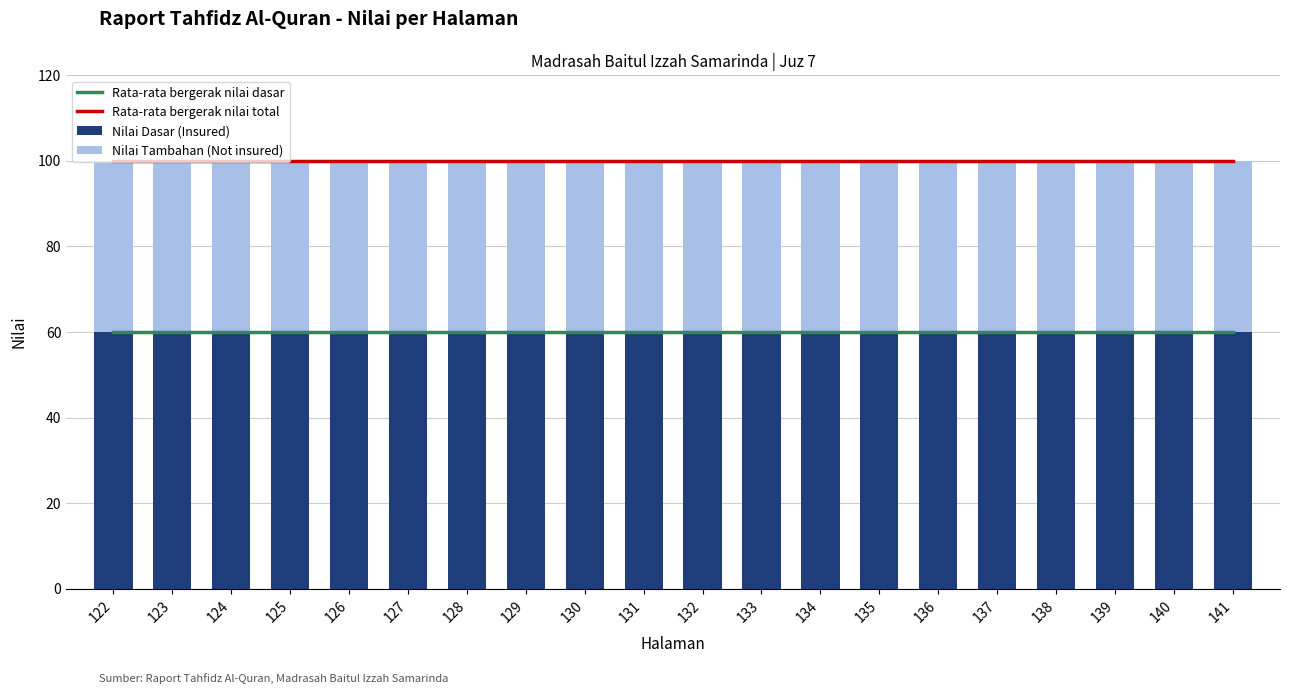

How many groups of bars are there?

20